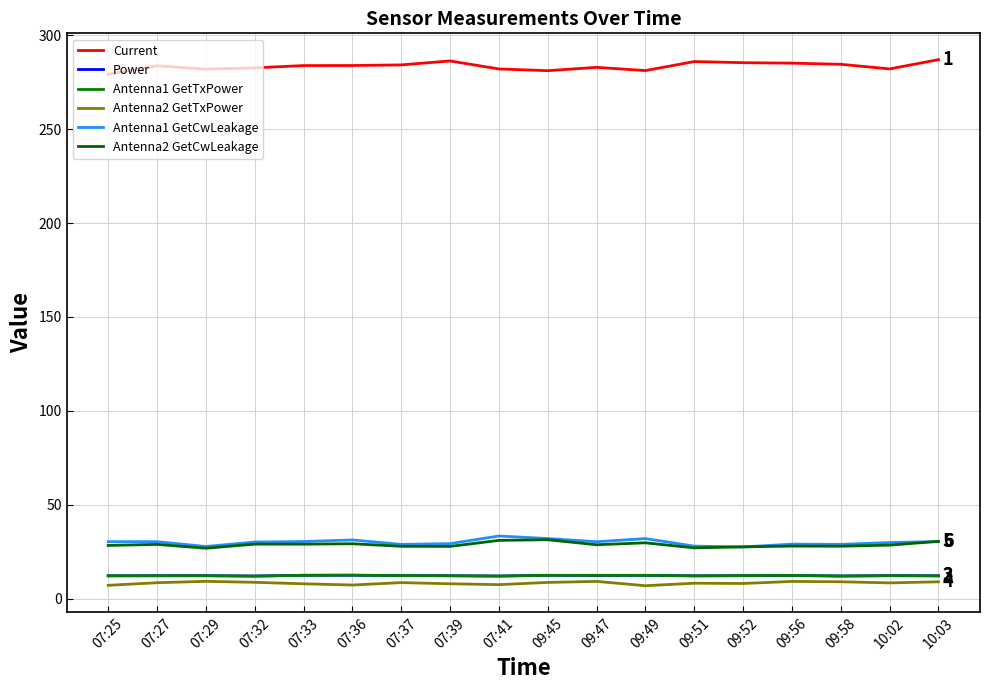

What is the difference between the maximum and minimum values in the Current series?

7.8